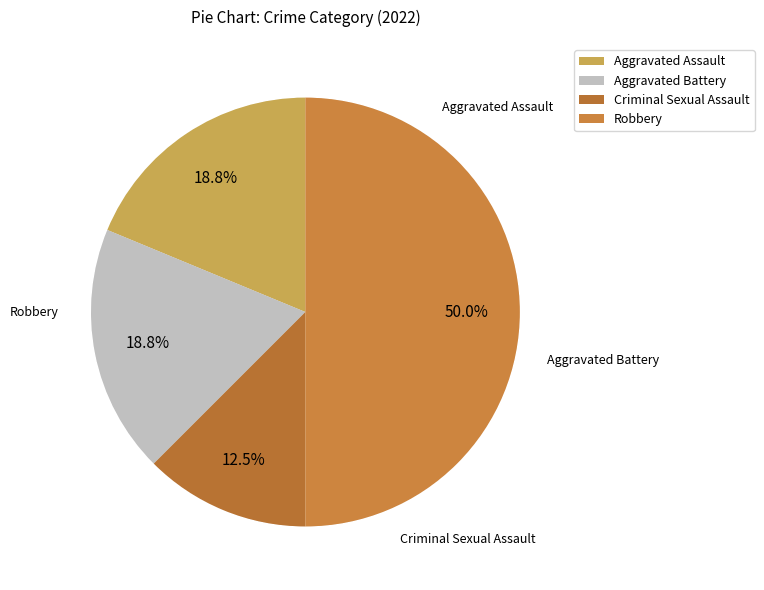

Does Robbery represent more than half of the total?

No